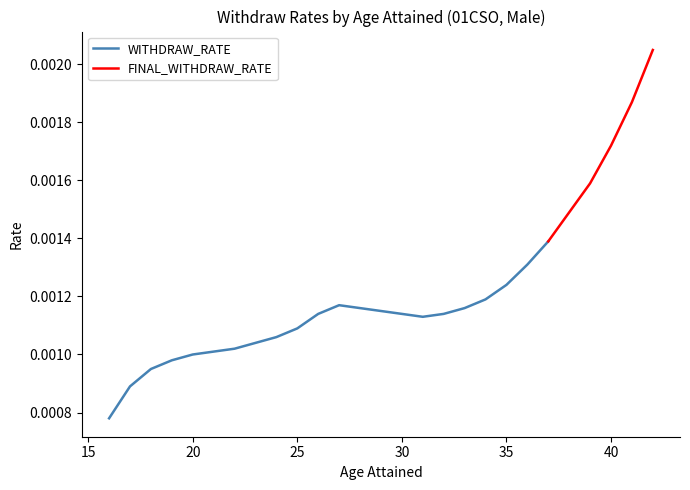

How many interior local peaks does the WITHDRAW_RATE series have?

1